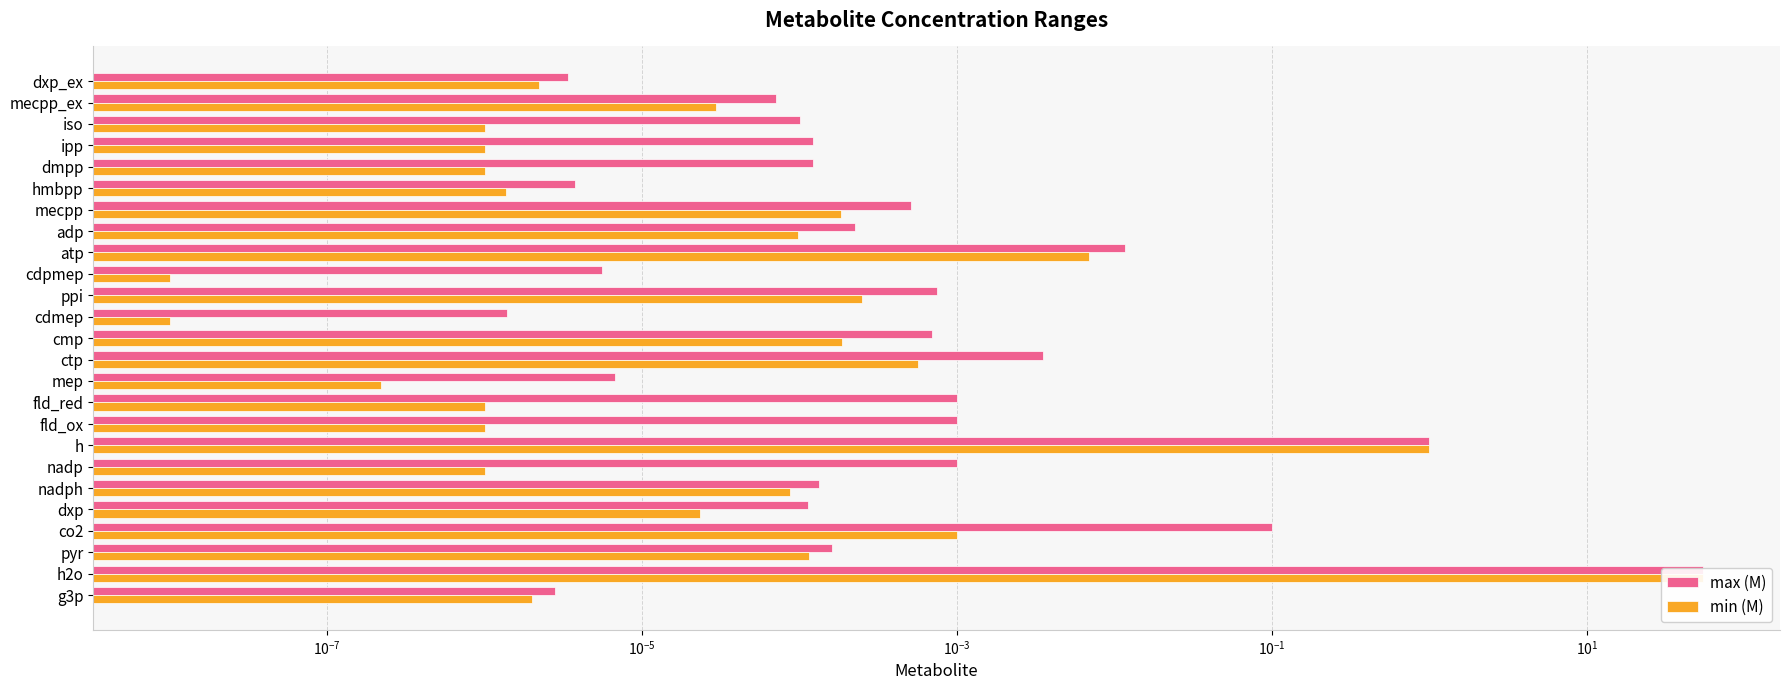

How many groups of bars are there?

25